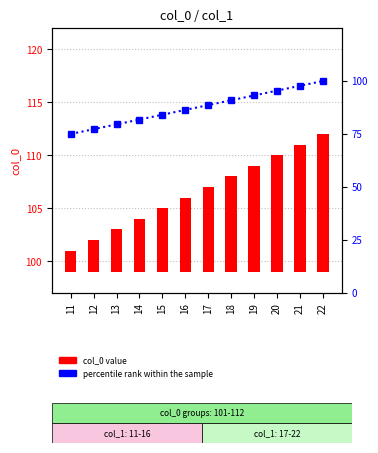

Where does the col_0 series first go above 8?

18